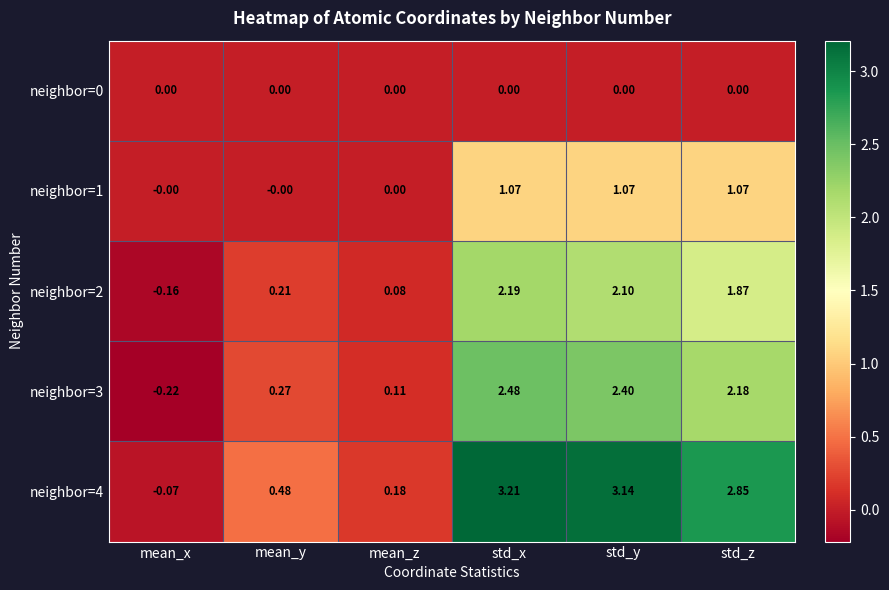

Rank the categories by neighbor=4 value from highest to lowest.

std_x, std_y, std_z, mean_y, mean_z, mean_x